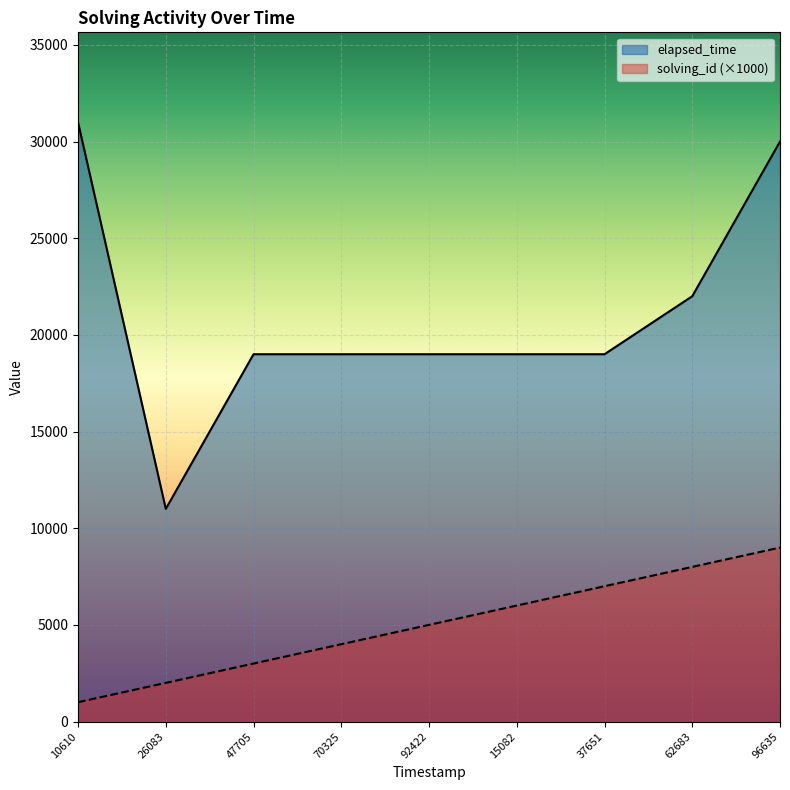

Which series has the widest spread of values?

elapsed_time